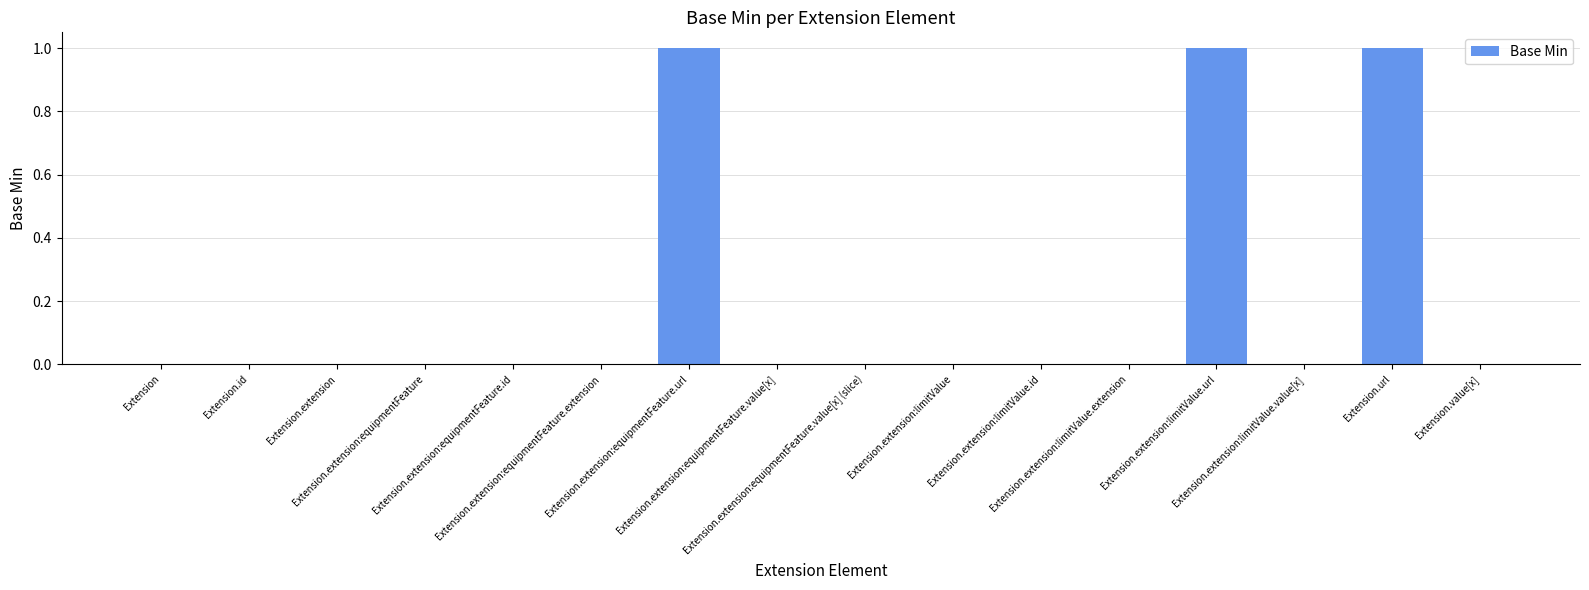

Reading left to right, extract all data points from this chart.

Extension=0	Extension.id=0	Extension.extension=0	Extension.extension:equipmentFeature=0	Extension.extension:equipmentFeature.id=0	Extension.extension:equipmentFeature.extension=0	Extension.extension:equipmentFeature.url=1	Extension.extension:equipmentFeature.value[x]=0	Extension.extension:equipmentFeature.value[x] (slice)=0	Extension.extension:limitValue=0	Extension.extension:limitValue.id=0	Extension.extension:limitValue.extension=0	Extension.extension:limitValue.url=1	Extension.extension:limitValue.value[x]=0	Extension.url=1	Extension.value[x]=0